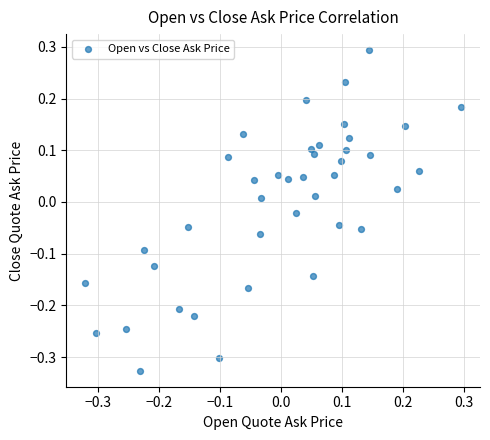

What is the range of X values (max minus min)?

0.6